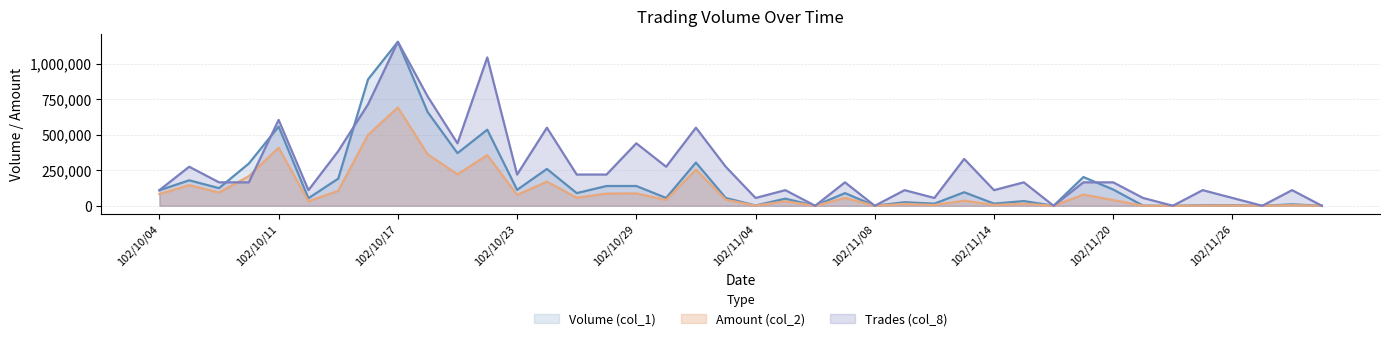

Which label corresponds to the largest value in the chart?

102/10/17